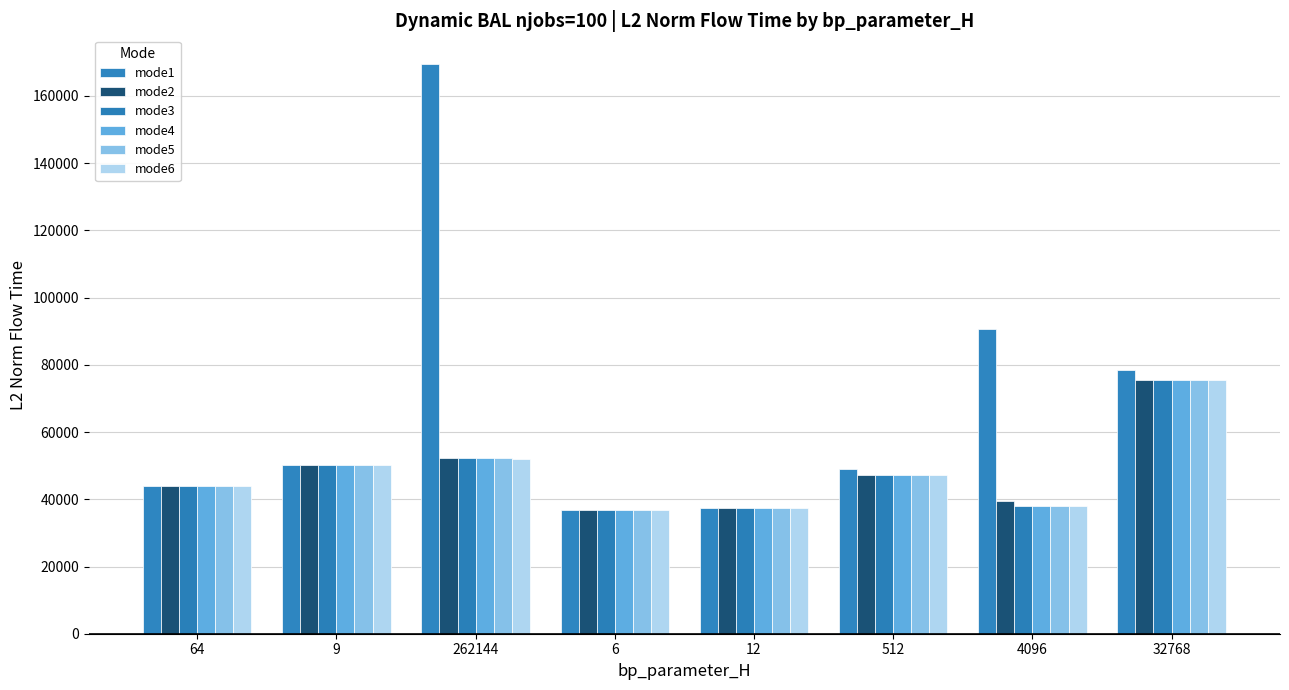

What is the difference between the maximum and minimum values in the mode4 series?

38785.1